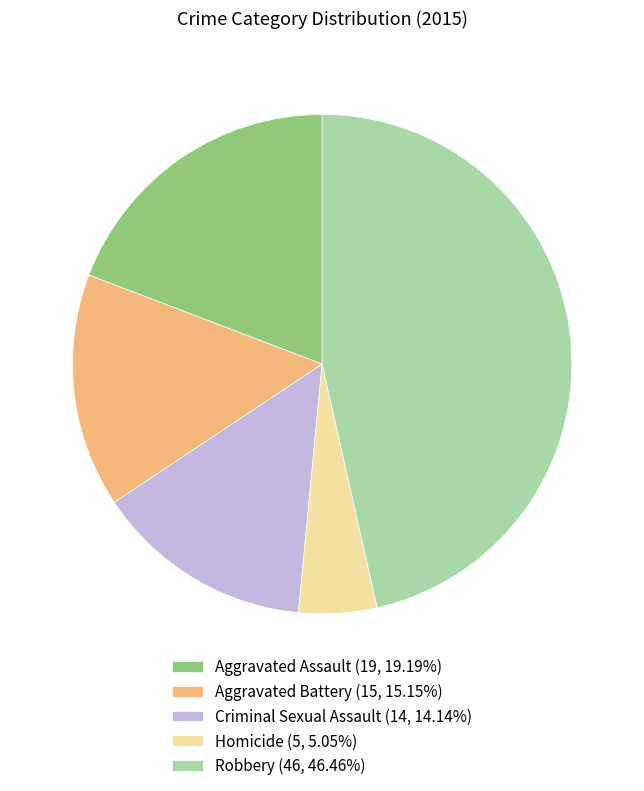

Count the number of slices in the pie.

5